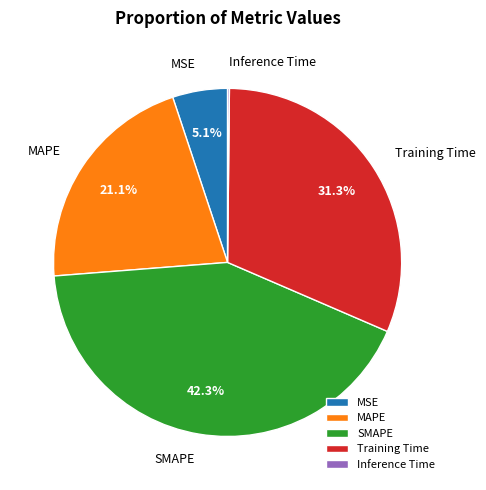

Does any single category account for the majority?

No